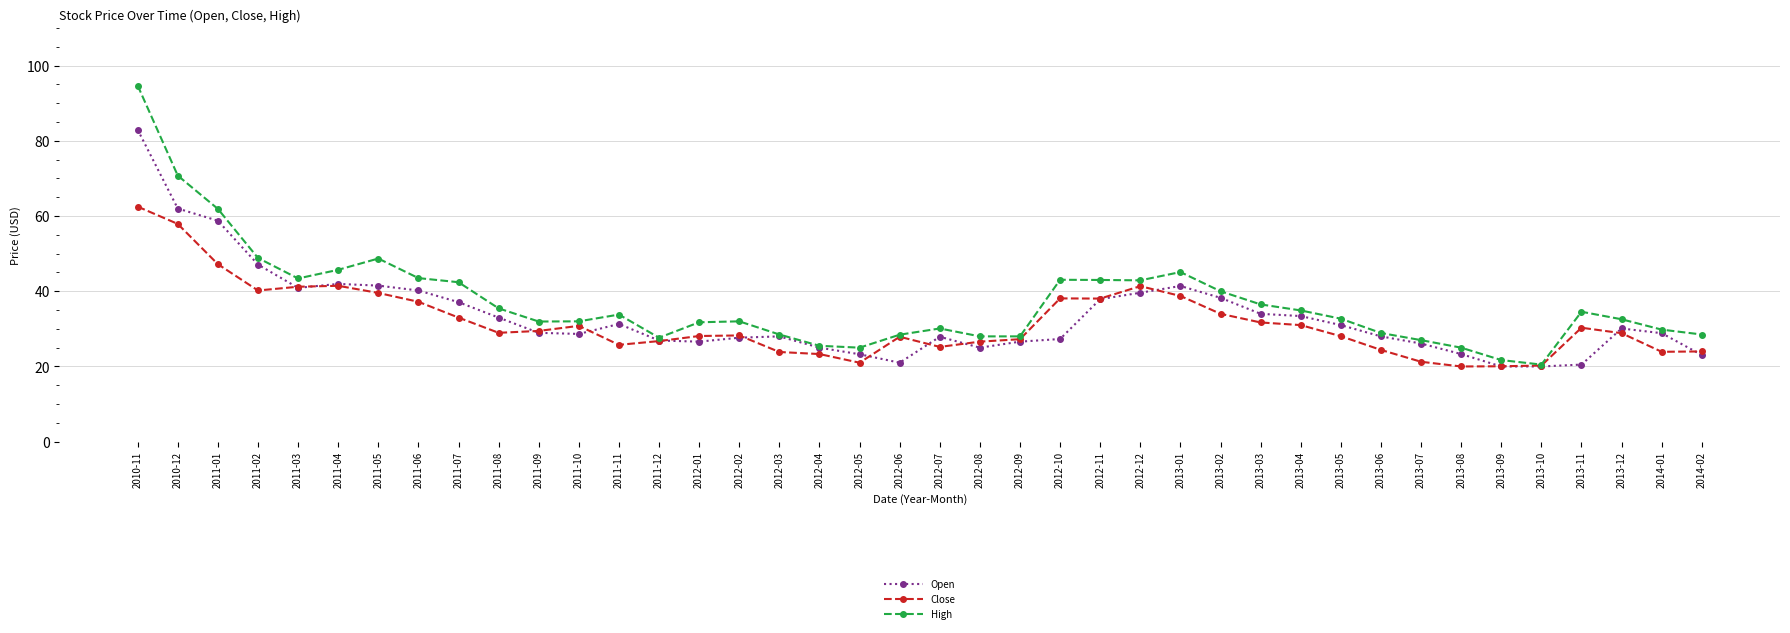

At which category is the sum across all series the highest?

2010-11